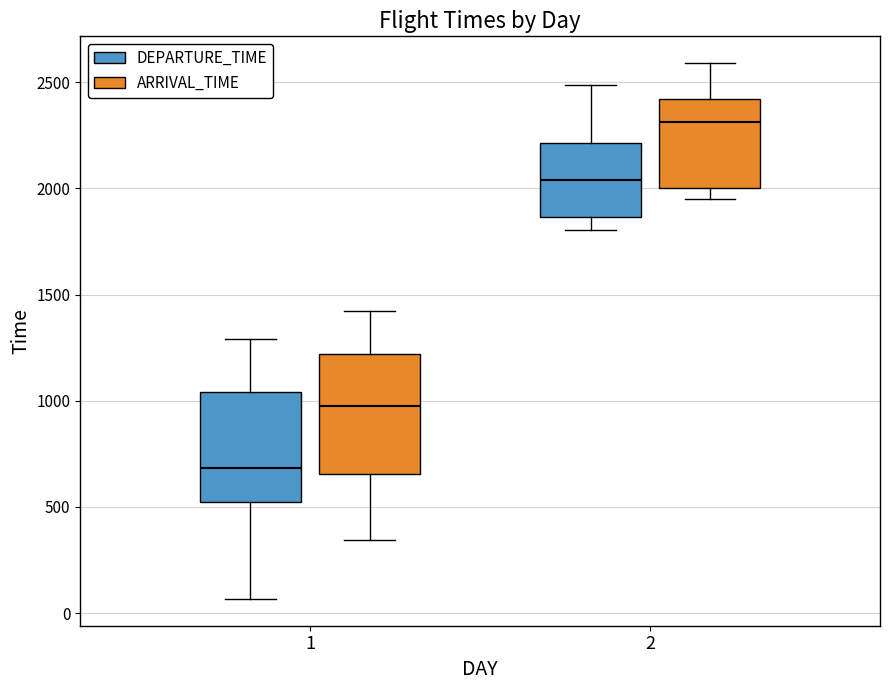

Reading left to right, transcribe this box plot: for each box, give where its median line is, the range the box spans, and where its two whiskers end, as read against the y-axis. The values are not printed on the chart, so give them approximately, as read against the axis.

1 (DEPARTURE_TIME): median 700, box 500 to 1050, whiskers 50 to 1300
1 (ARRIVAL_TIME): median 950, box 650 to 1200, whiskers 350 to 1400
2 (DEPARTURE_TIME): median 2050, box 1850 to 2200, whiskers 1800 to 2500
2 (ARRIVAL_TIME): median 2300, box 2000 to 2400, whiskers 1950 to 2600